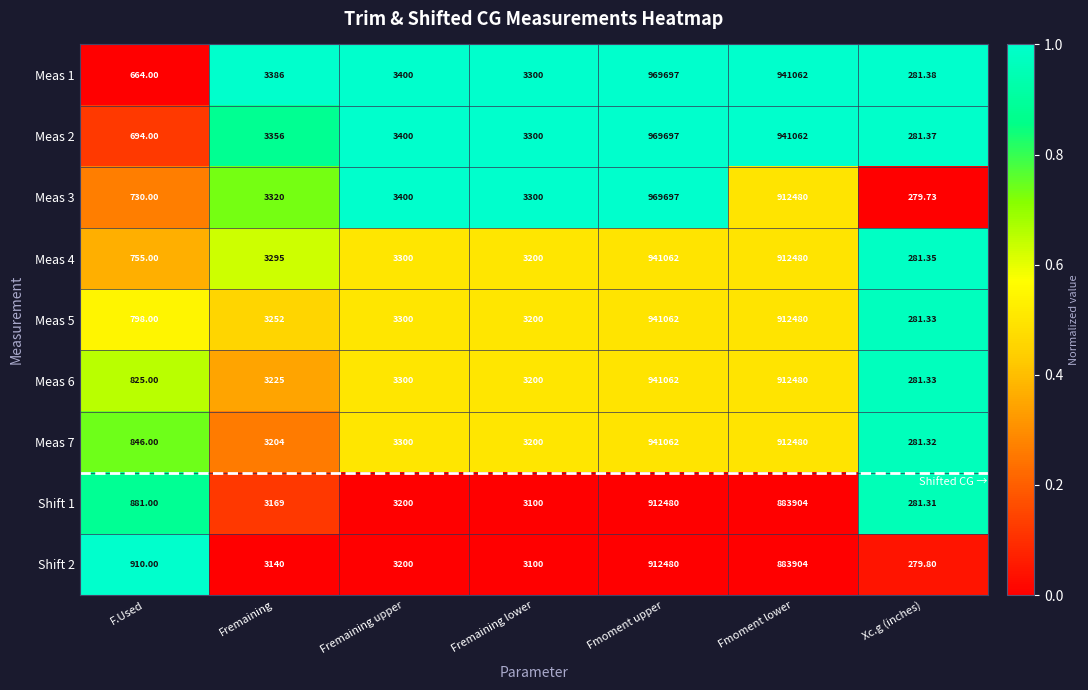

Which series has the largest total across all categories?

Meas 1